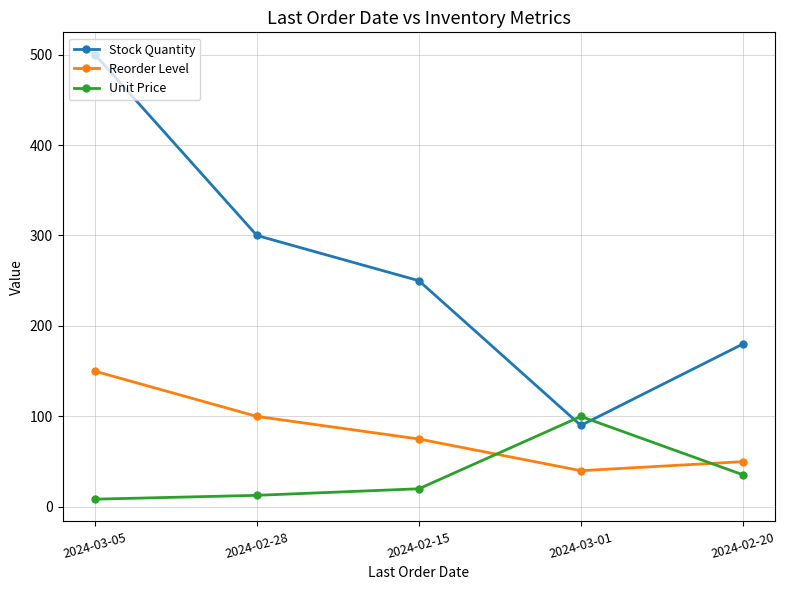

What is the total value across all series at 2024-02-15?

345.0